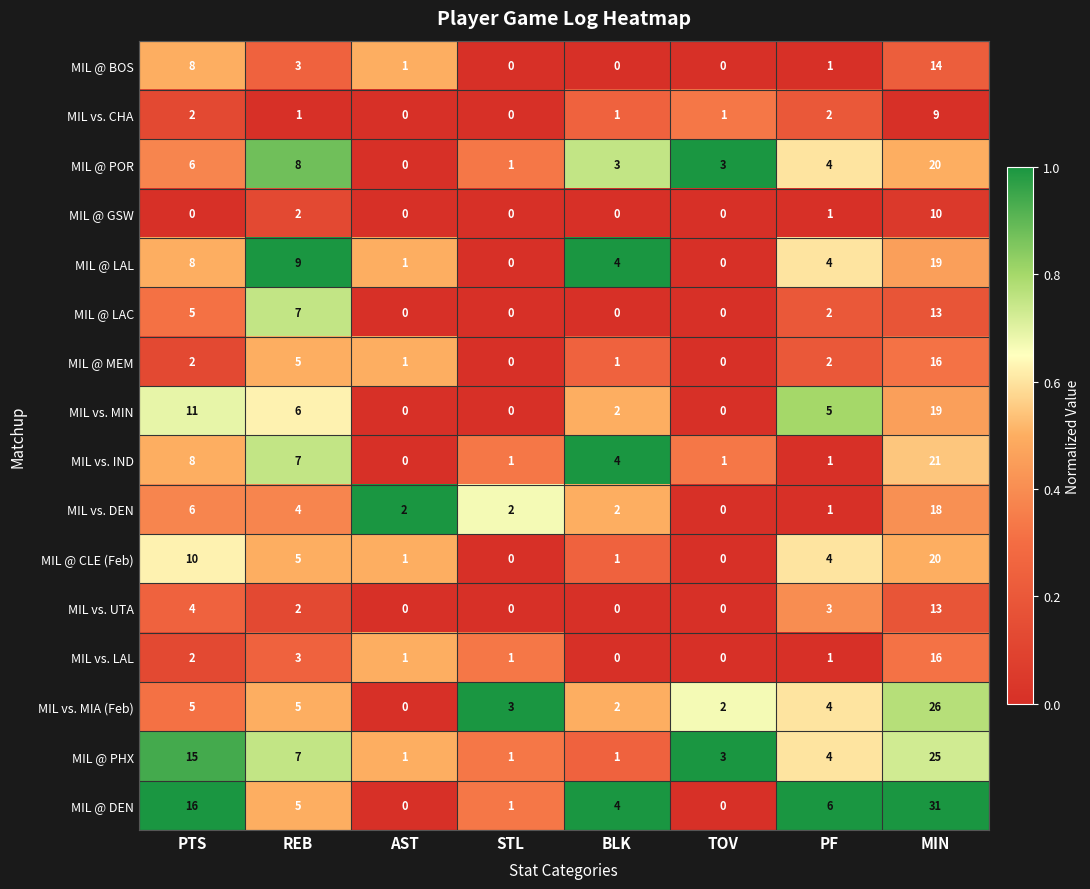

Where does the MIL @ CLE (Feb) series first go above 4?

PTS